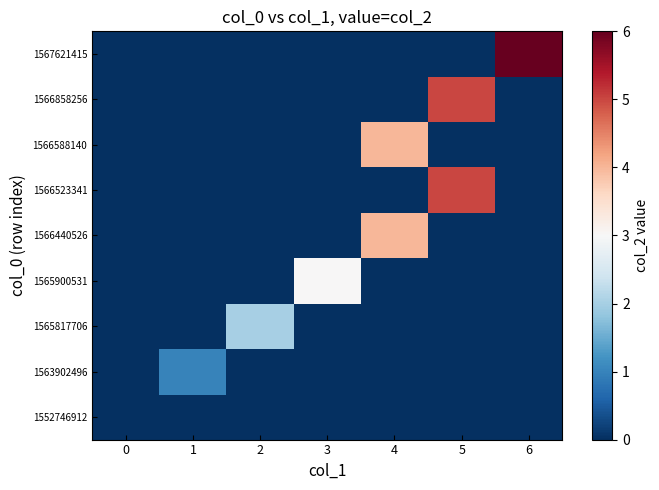

What is the total value across all series at 6?

6